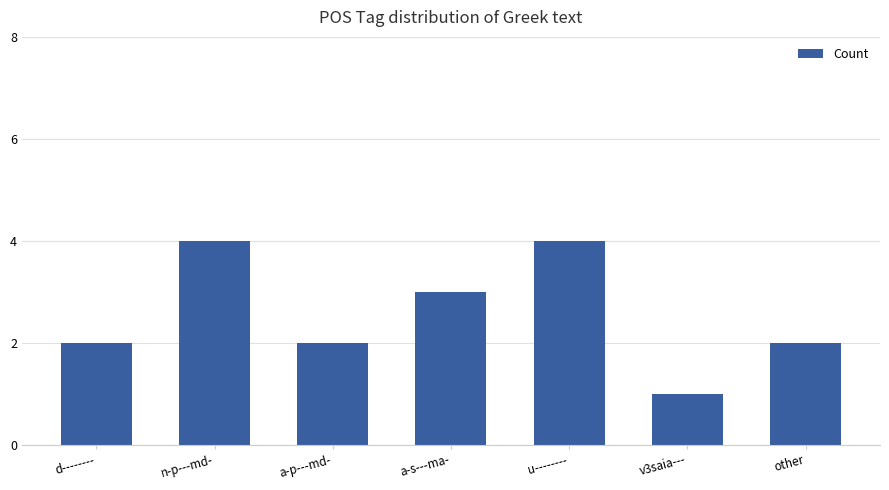

Reading left to right, transcribe all the data shown in this chart.

2	4	2	3	4	1	2